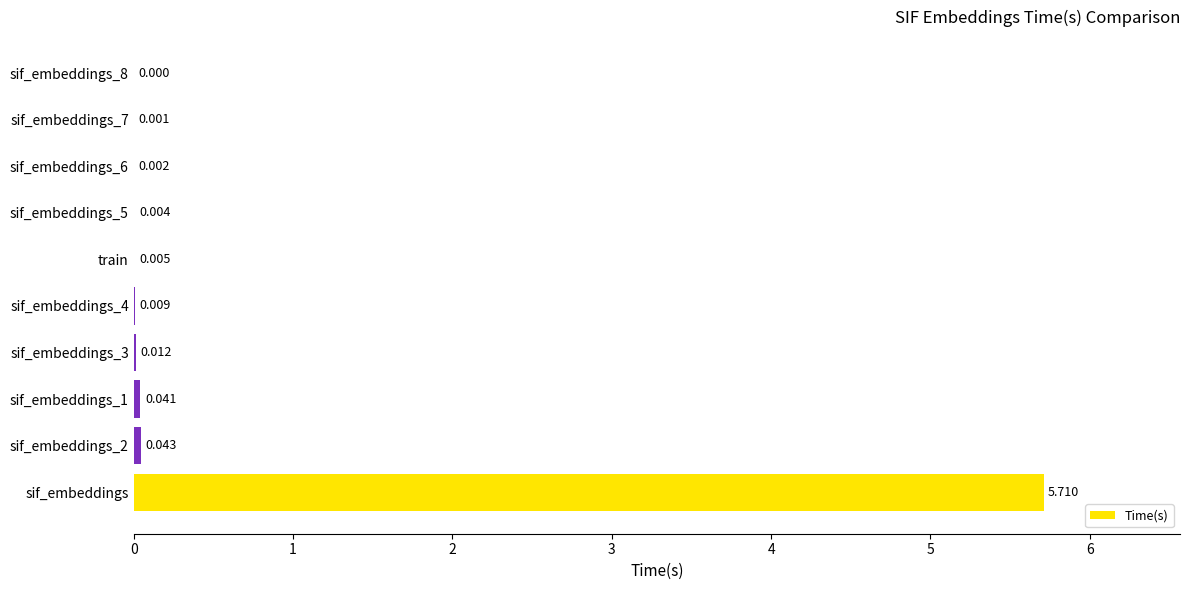

Between sif_embeddings_2 and sif_embeddings, which is larger?

sif_embeddings